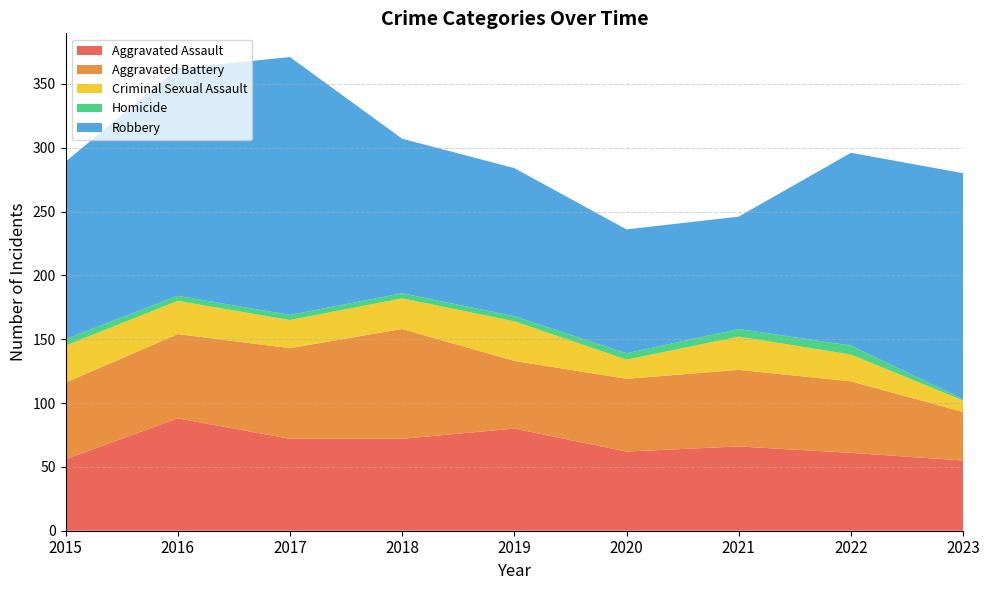

Reading left to right, transcribe all the data shown in this chart.

Aggravated Assault: 56	88	72	72	80	62	66	61	55
Aggravated Battery: 60	66	71	86	53	57	60	56	38
Criminal Sexual Assault: 29	26	22	24	31	15	26	21	9
Homicide: 5	4	4	4	4	5	6	7	1
Robbery: 139	178	202	121	116	97	88	151	177